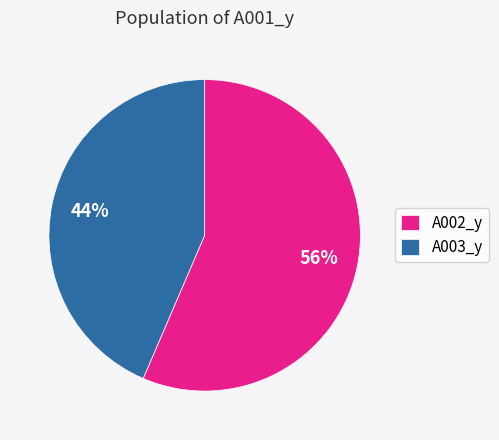

To the nearest percent, what is the combined percentage of A003_y and A002_y?

100%